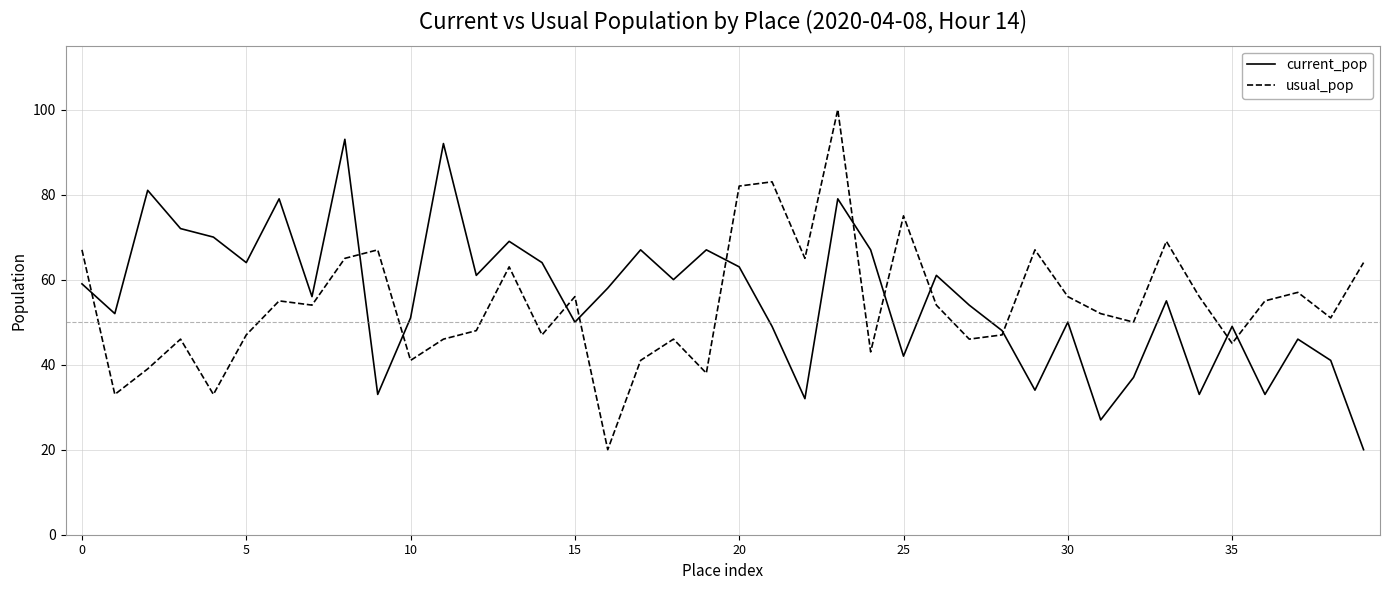

Rank the series by their maximum value, from lowest to highest.

current_pop, usual_pop